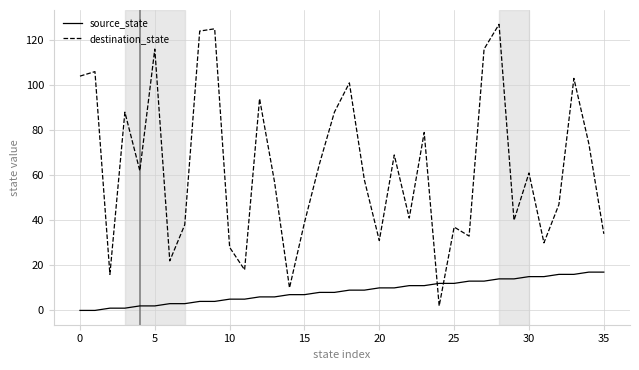

Which series has the largest total across all categories?

destination_state